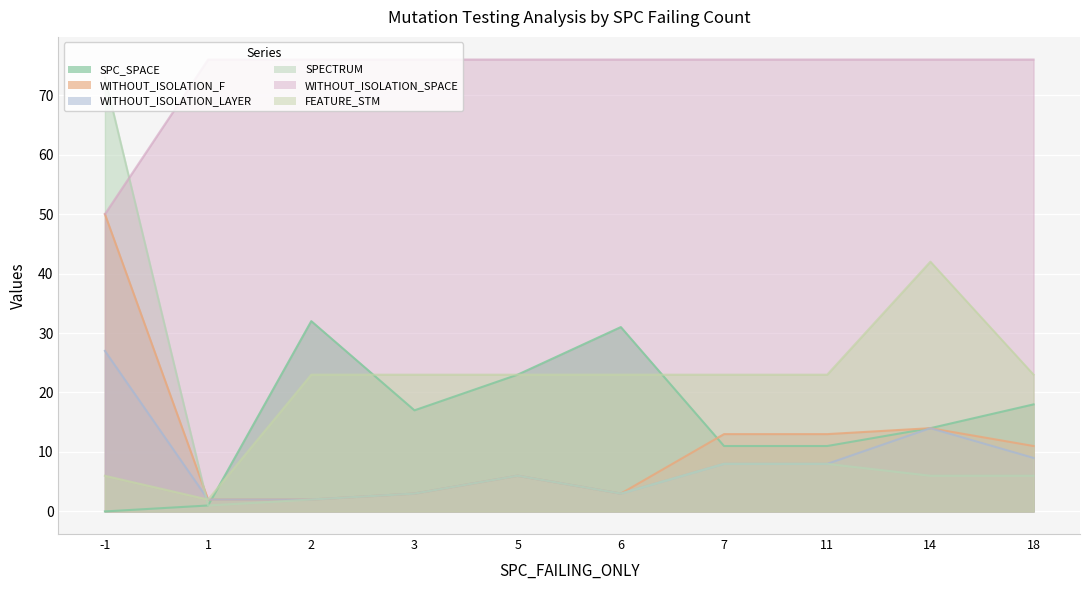

What is the difference between the highest and lowest values at 2?

74